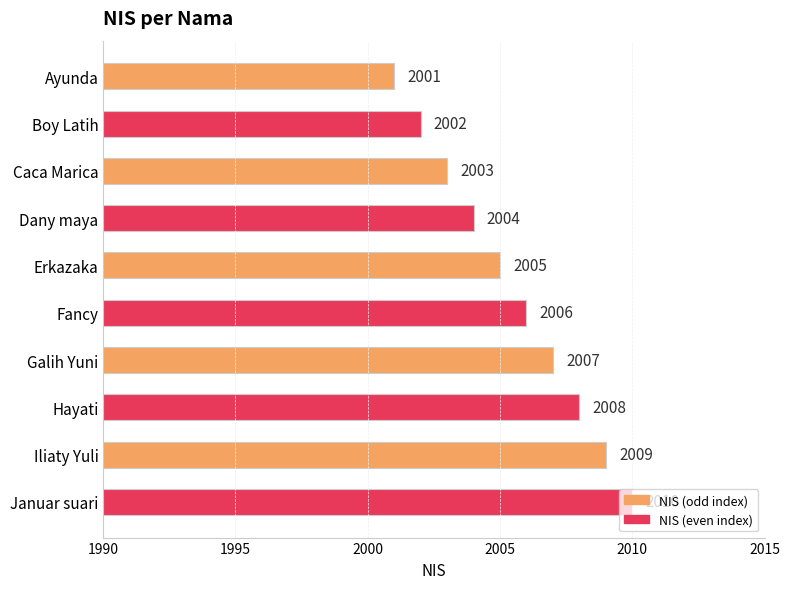

What is the minimum value shown in the chart?

2001